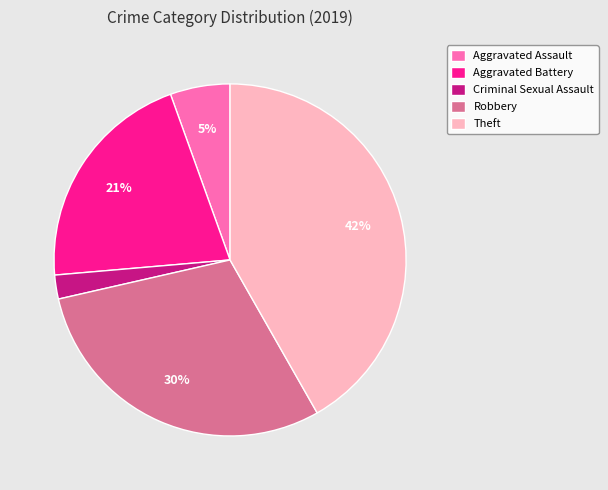

How many segments does this pie chart have?

5